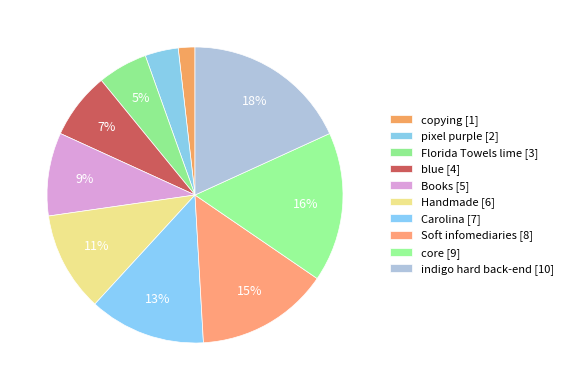

Does any single category account for the majority?

No